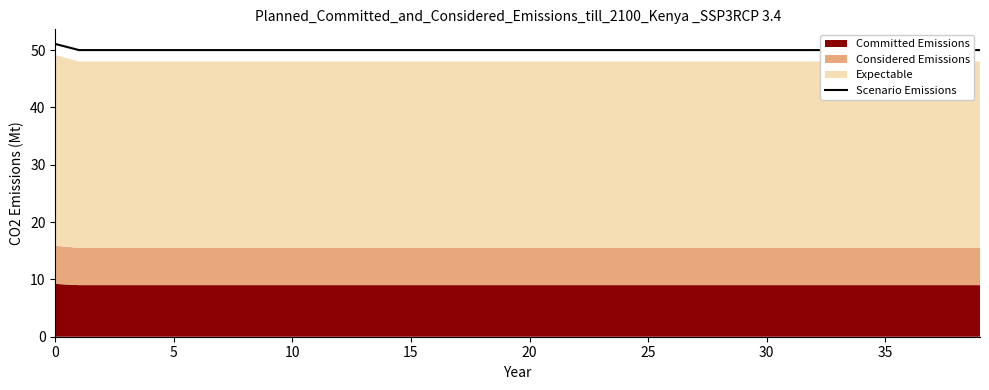

True or false: the data shows 50.0 at 15.

True